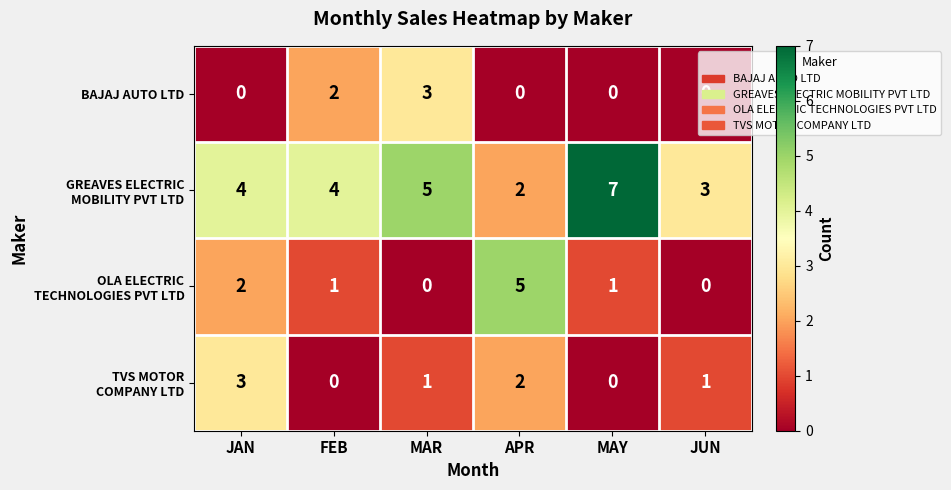

What is the difference between the highest and lowest values at JAN?

4